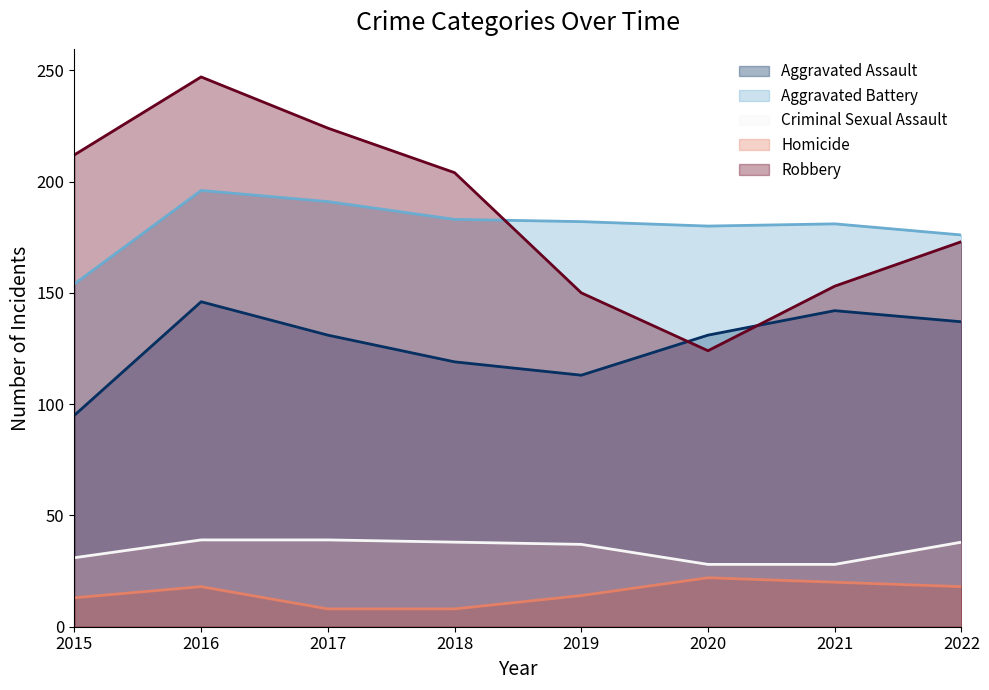

At 2018, list the series in order from largest to smallest.

Robbery, Aggravated Battery, Aggravated Assault, Criminal Sexual Assault, Homicide